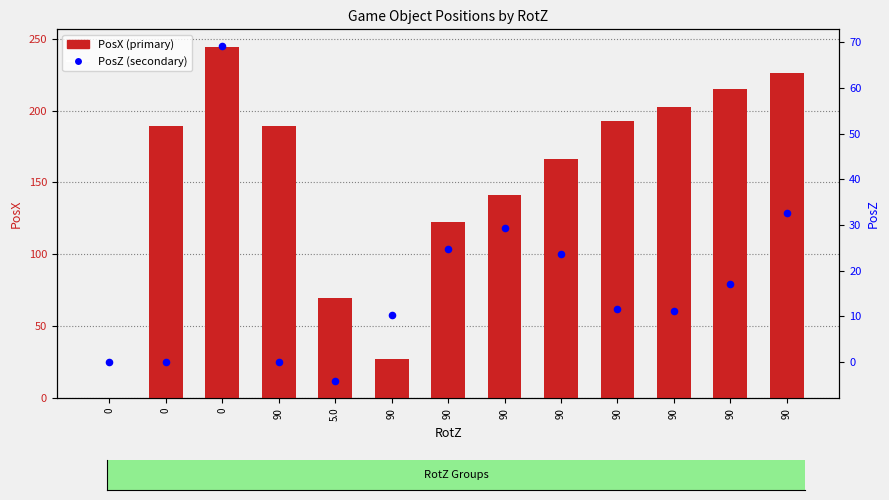

Which series has the largest total across all categories?

PosX